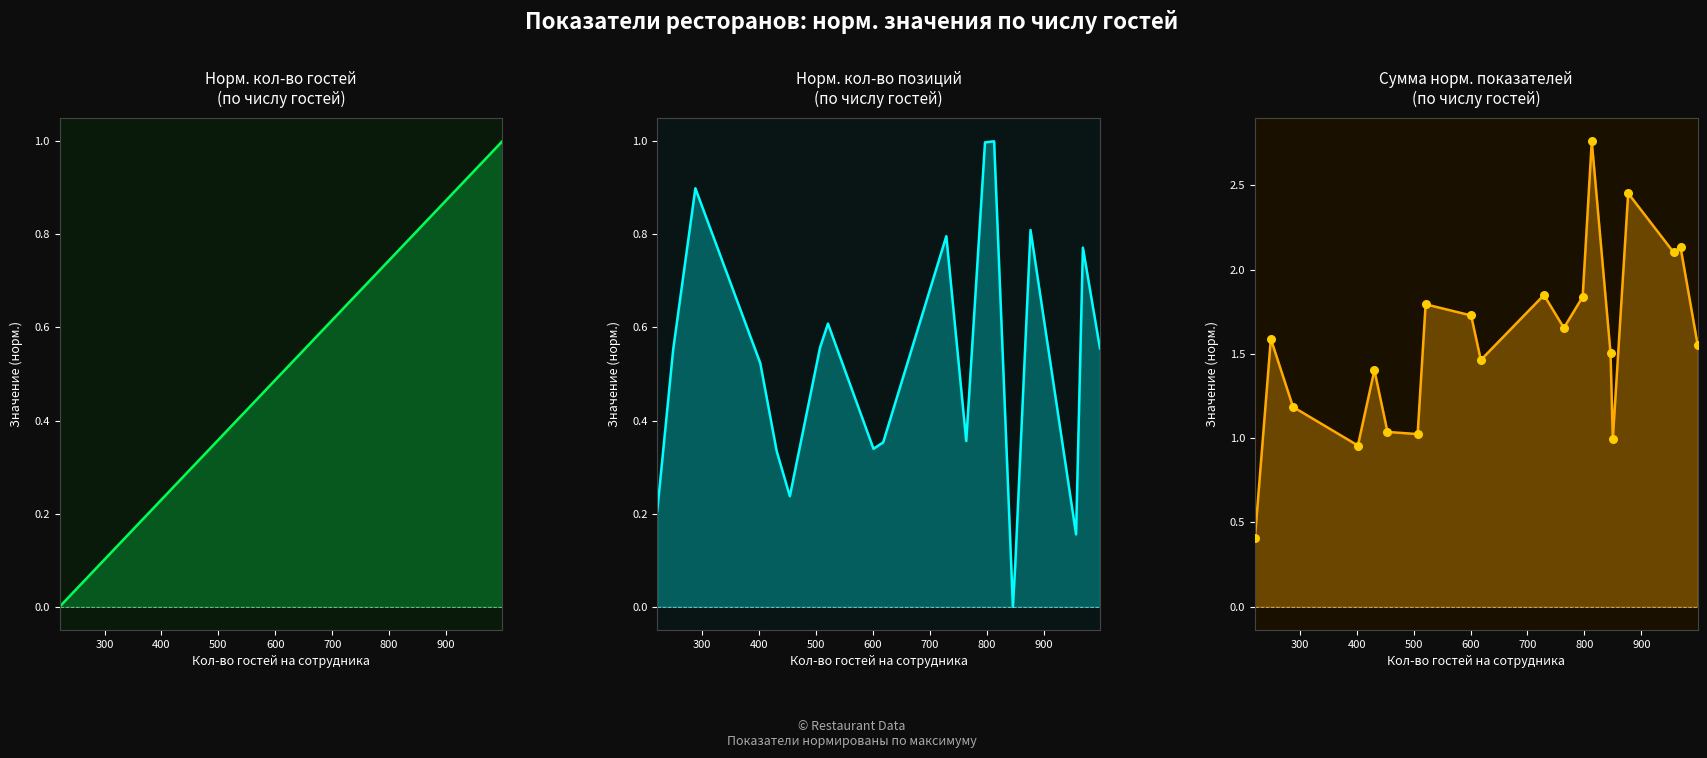

Which series has the widest spread of Y values?

сумма